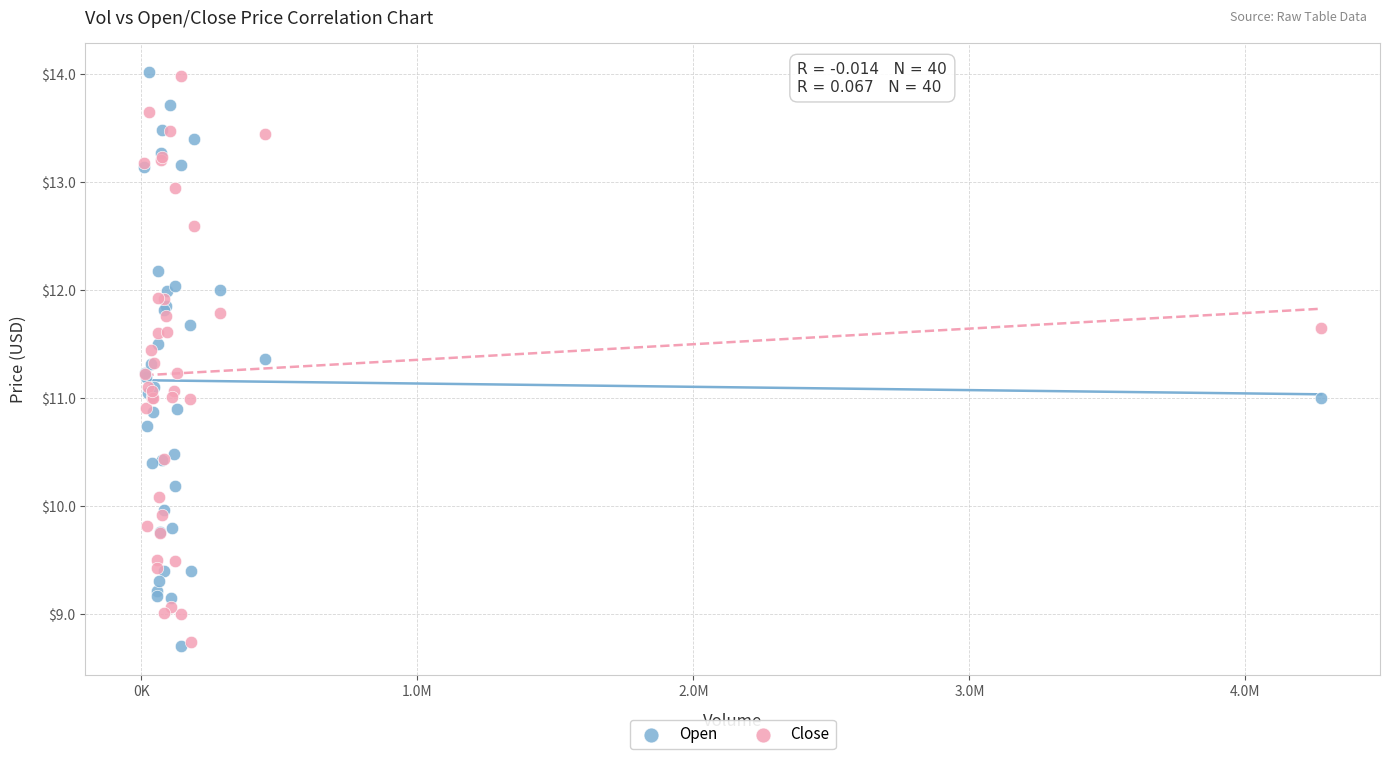

What are all the series names shown in the legend?

Open, Close